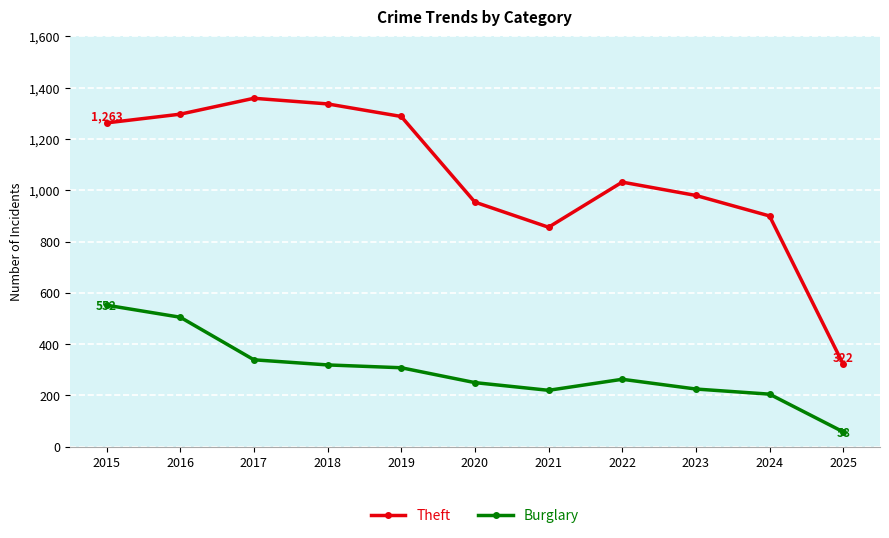

The Burglary series shows 353 at 2024. True or false?

False